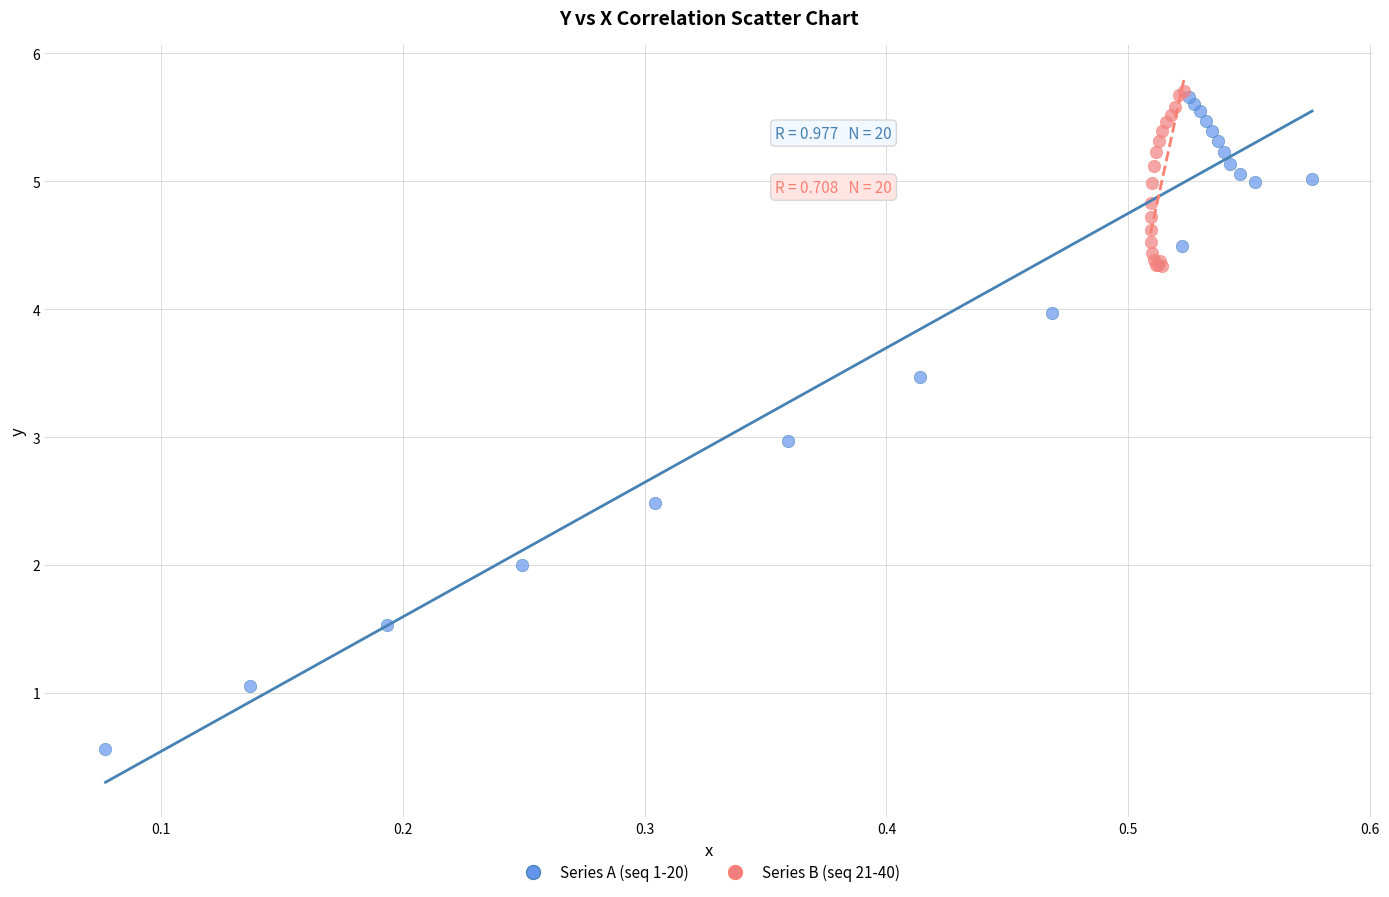

Which series contains the lowest Y value?

Series A (seq 1-20)